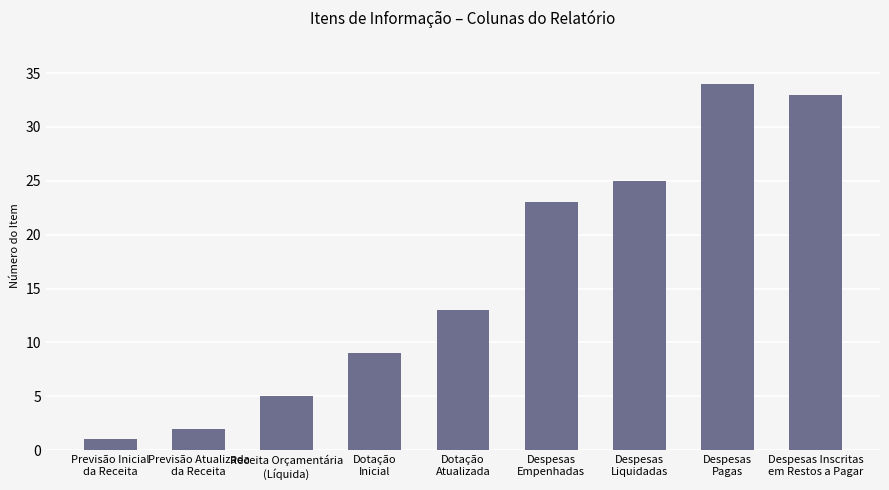

Reading right to left, list all the values displayed in this chart.

33	34	25	23	13	9	5	2	1